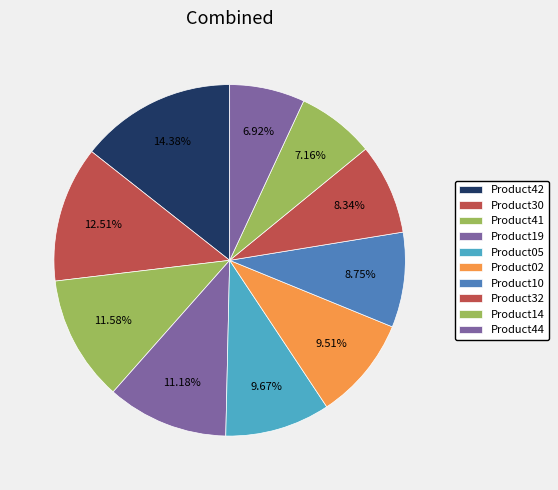

Count the number of slices in the pie.

10